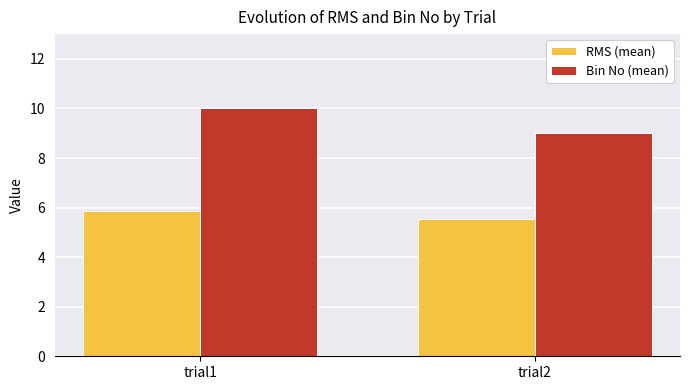

Which series changed the most between trial1 and trial2?

Bin No (mean)